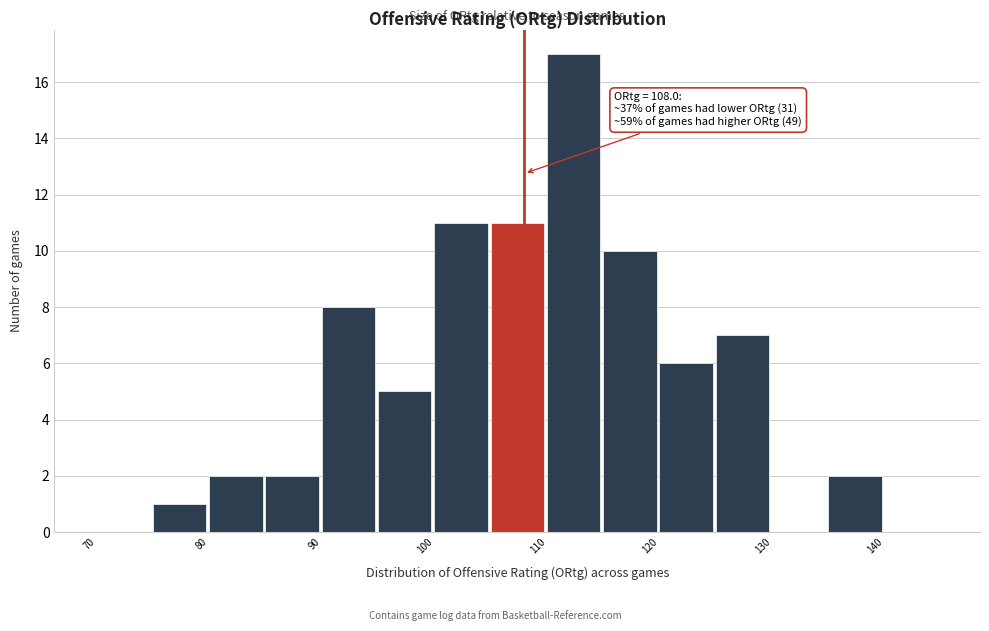

Which range on the x-axis has the tallest bar?

110 to 115